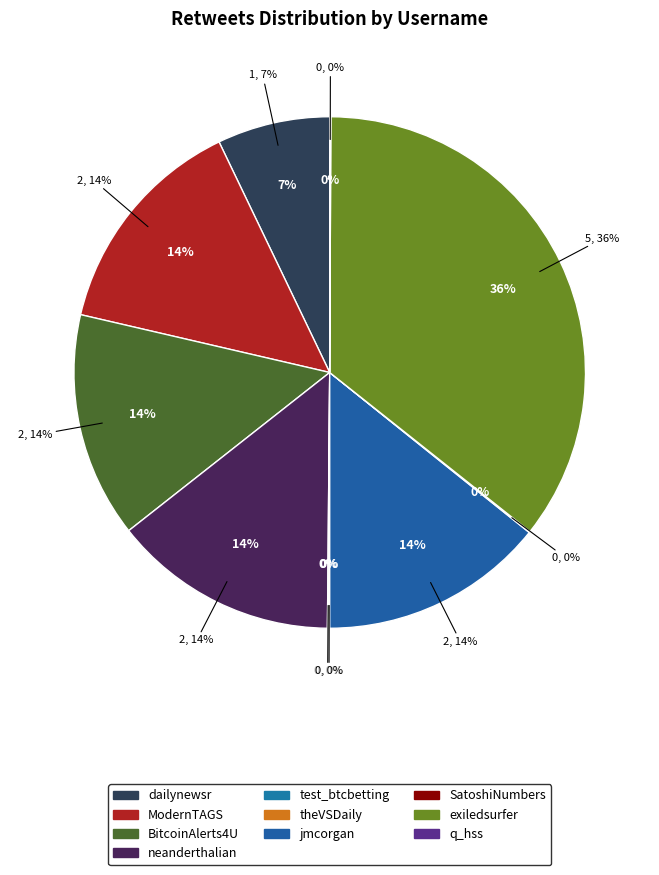

To the nearest percent, what portion does neanderthalian represent?

14%